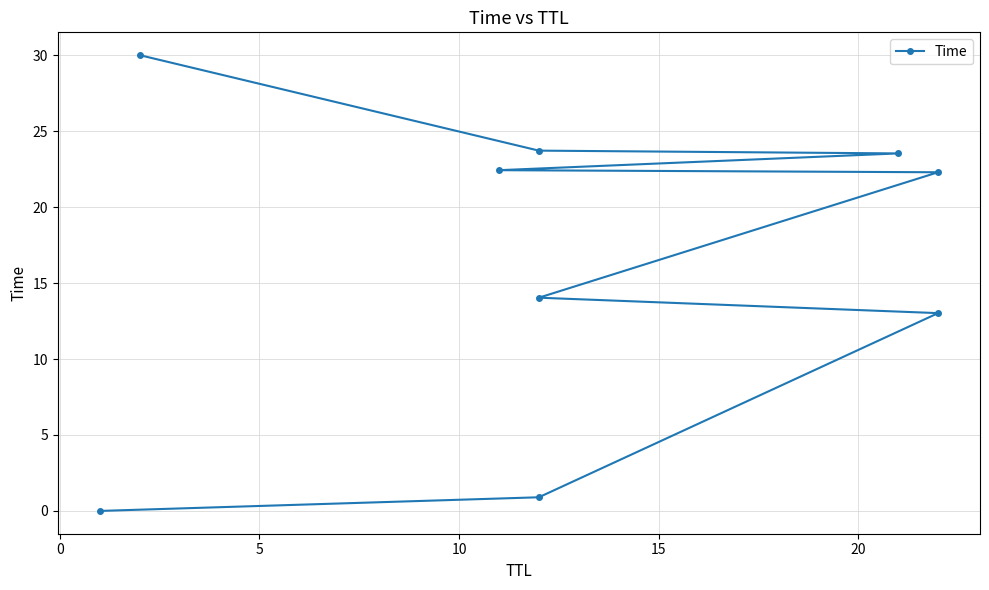

What is the value of the 5th point from the left?

22.3